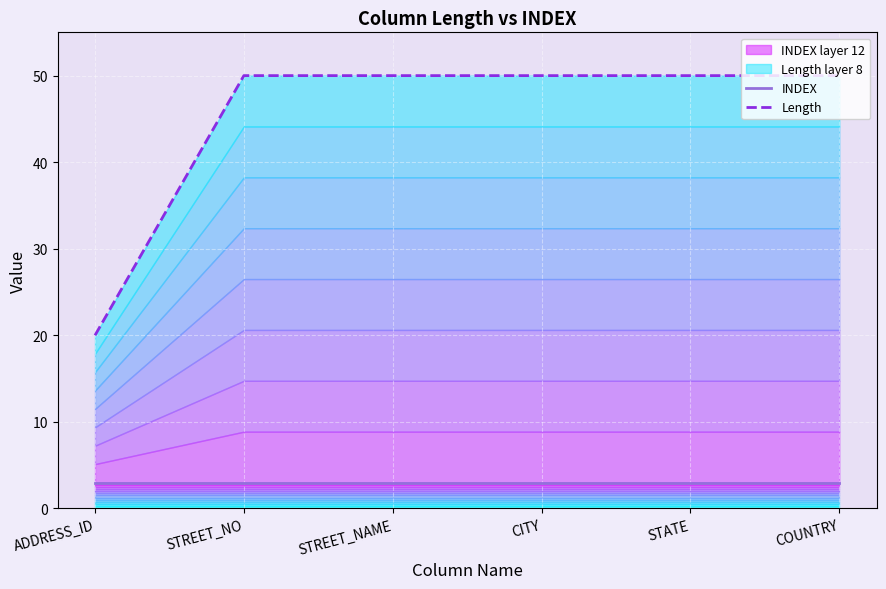

What is the value of the Length point at the 1st from the left?

20